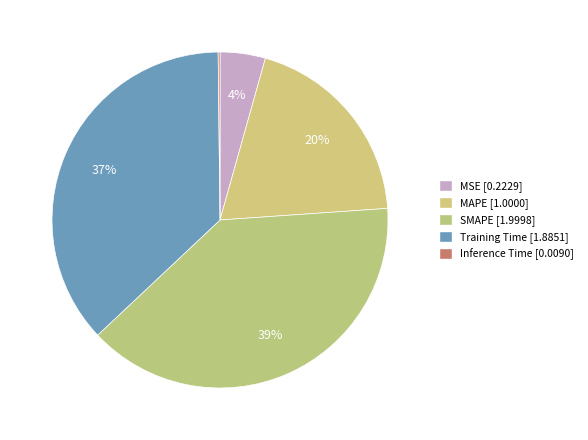

True or false: SMAPE accounts for 39% of the total.

True